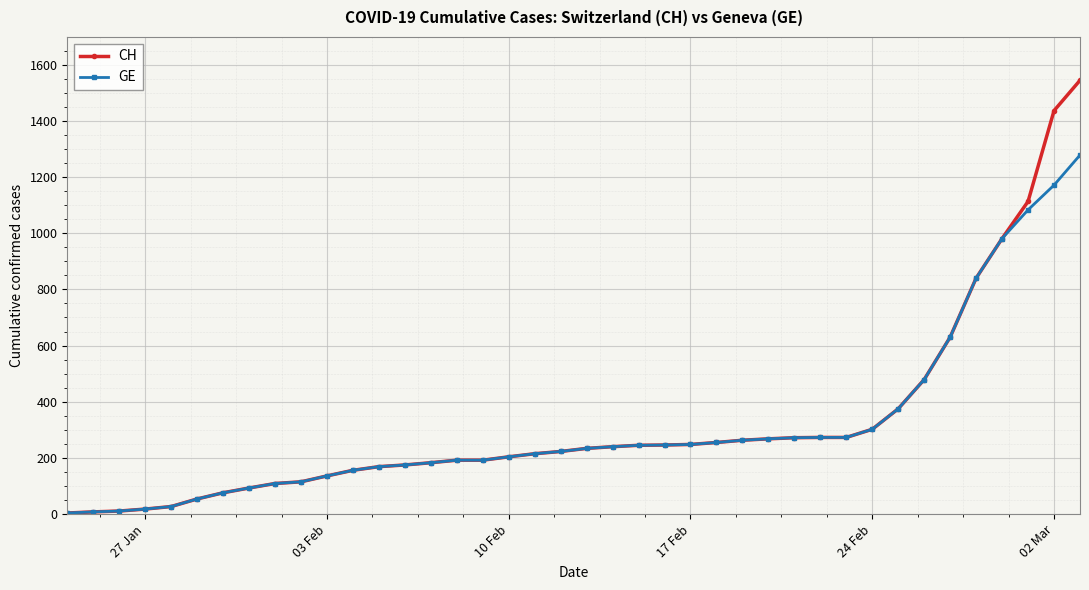

True or false: CH and GE cross at least once.

False